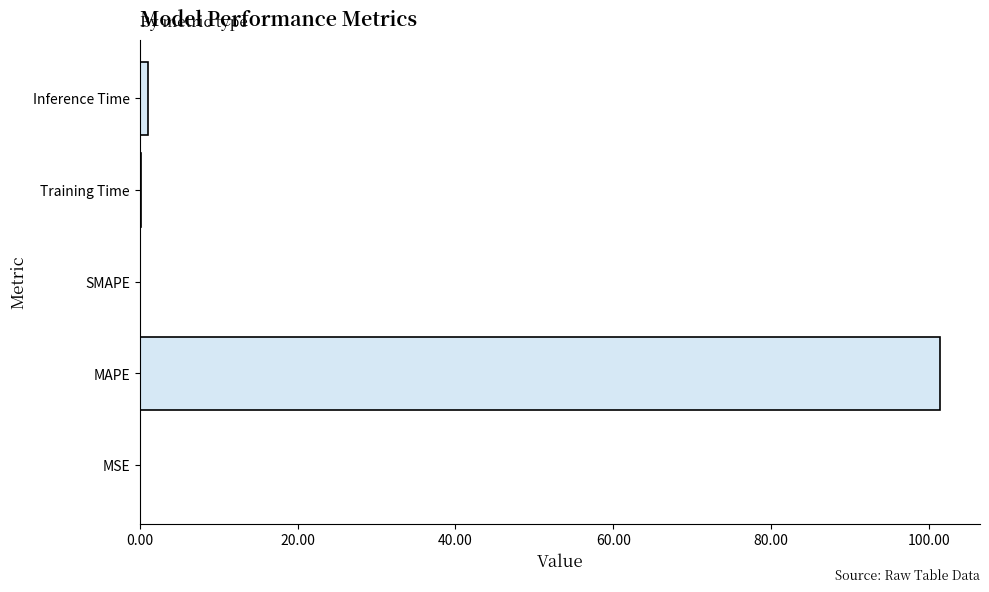

Between MAPE and Training Time, which is larger?

MAPE